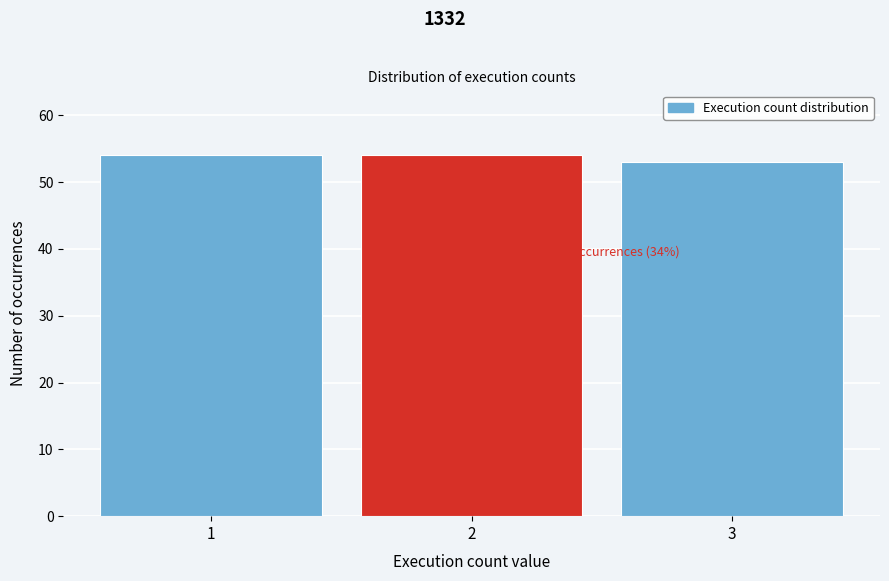

Reading left to right, transcribe all the data shown in this chart.

54	54	53